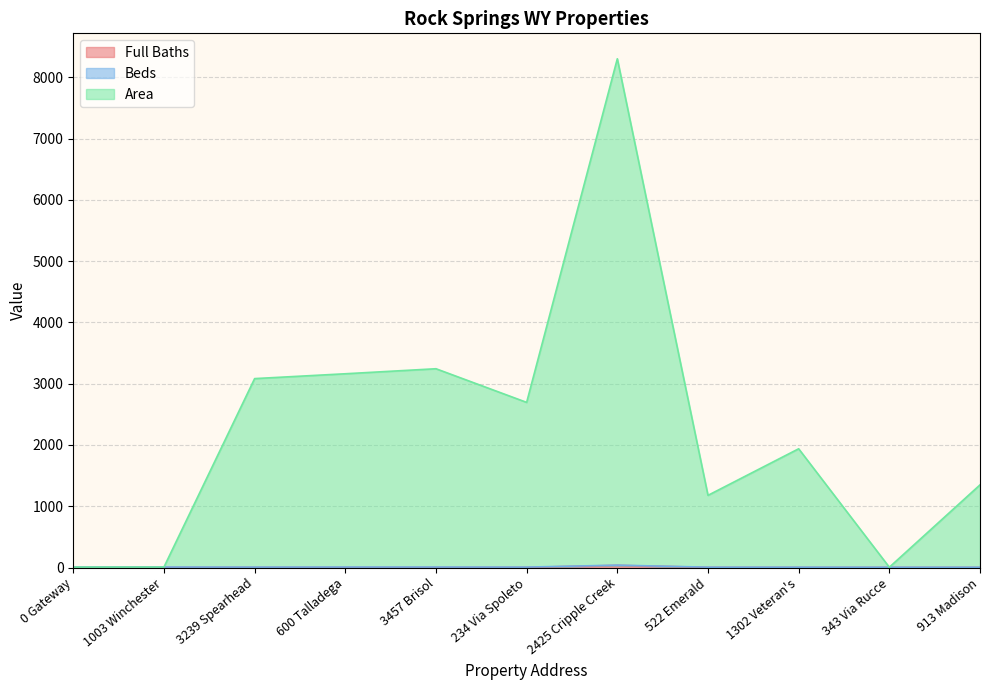

At which category is the sum across all series the highest?

2425 Cripple Creek